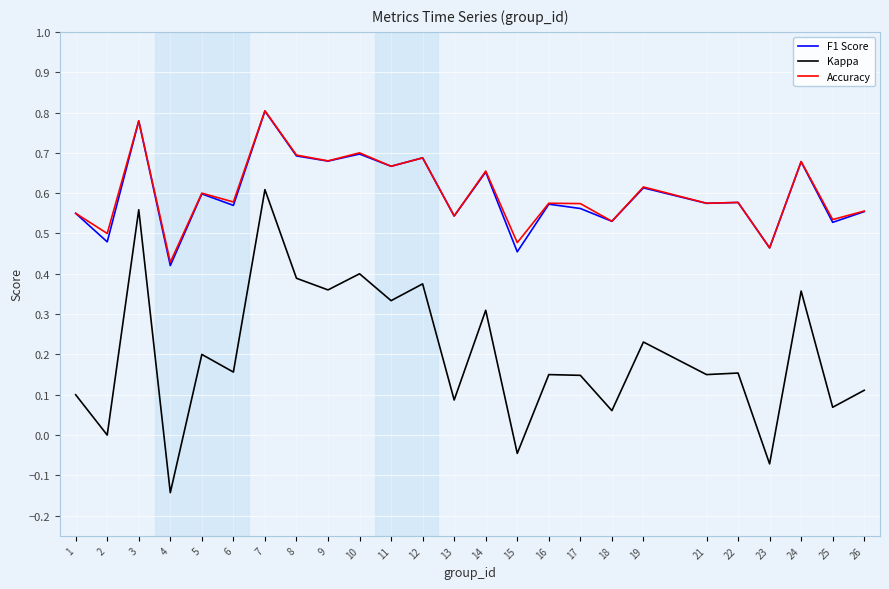

Count the F1 Score values in the range 0 to 1.

25